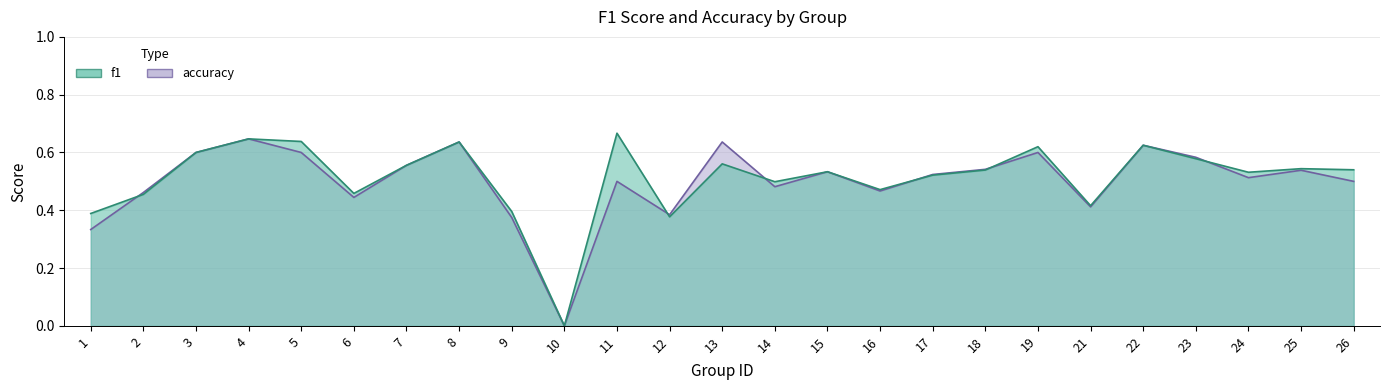

Between which two adjacent categories do accuracy and f1 first intersect?

1 and 2